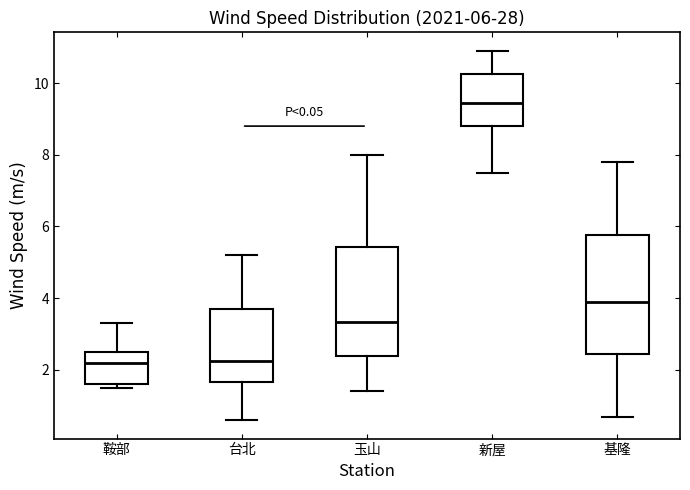

Comparing the boxes themselves (not the whiskers), which one is the tallest?

基隆